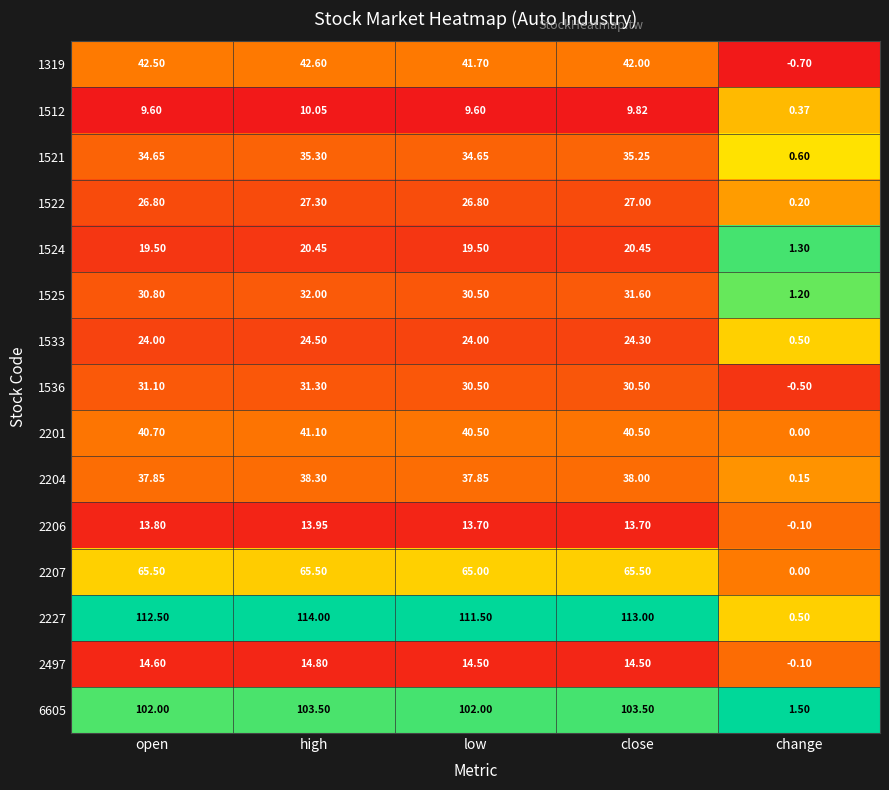

At which category does the chart reach its peak across all series?

high